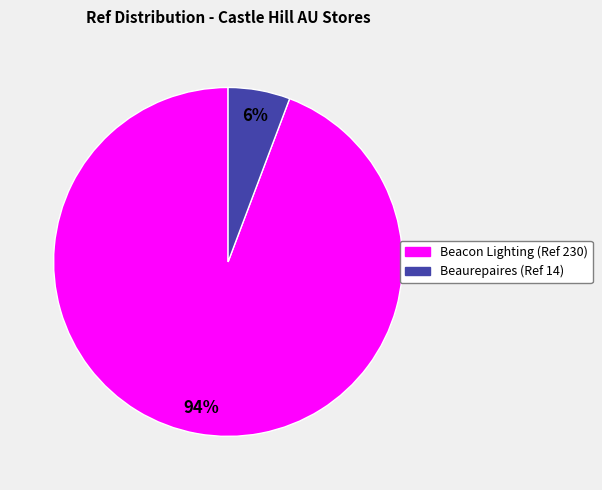

The Beaurepaires (Ref 14) slice represents 6% of the pie. True or false?

True